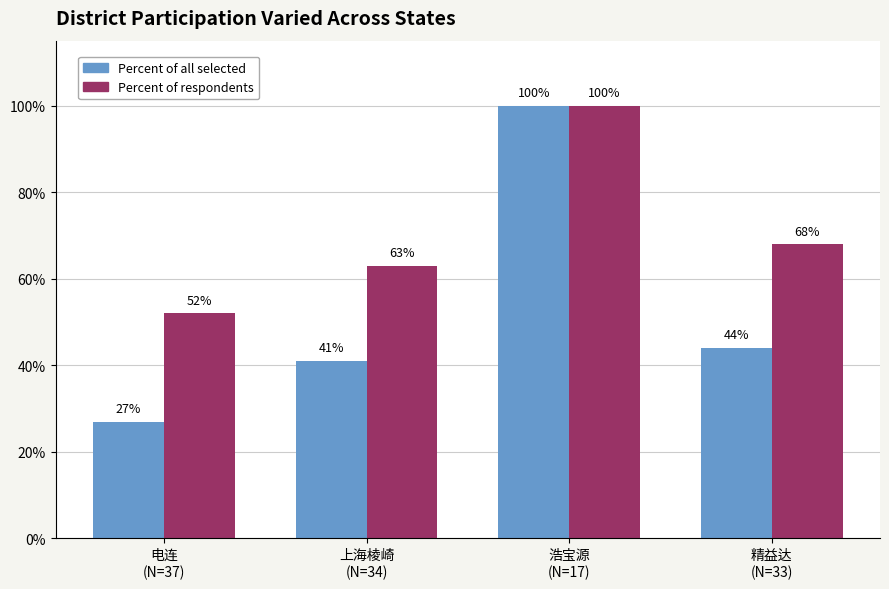

How many values in the Percent of respondents series are below 68?

2